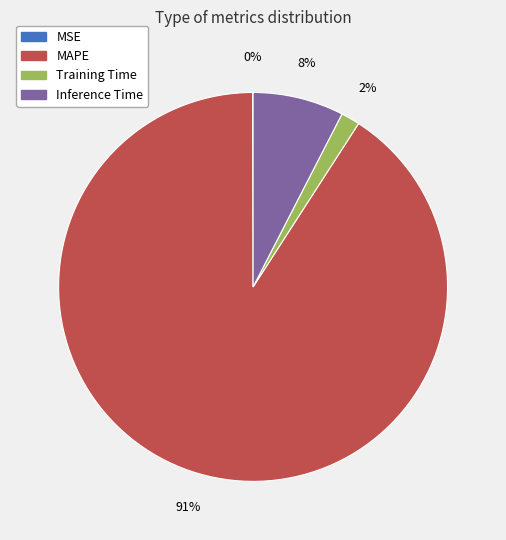

True or false: Inference Time accounts for 8% of the total.

True